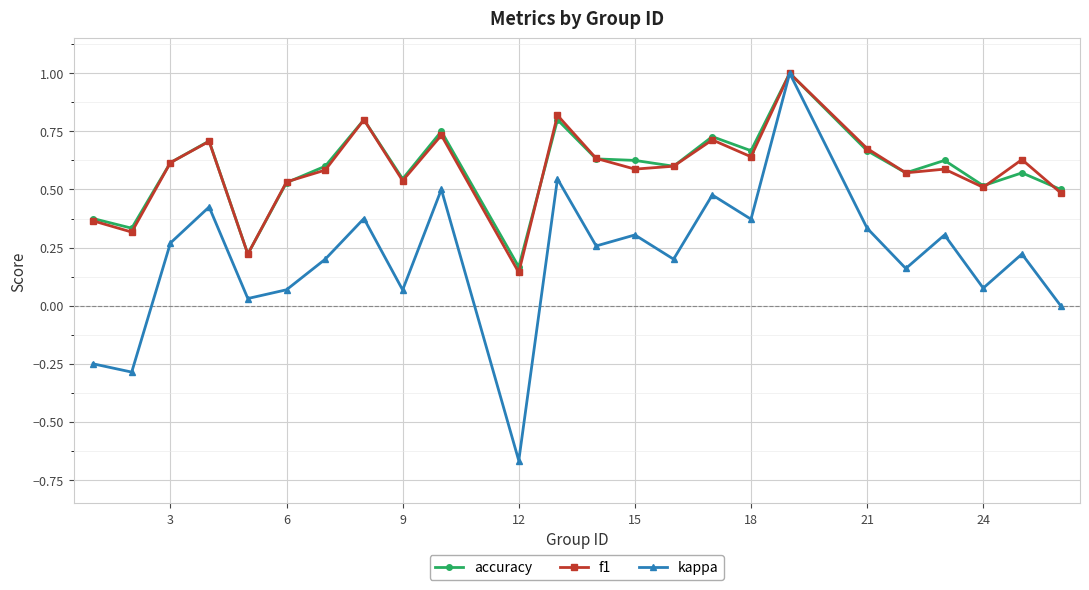

What is the maximum value shown in the chart?

1.0